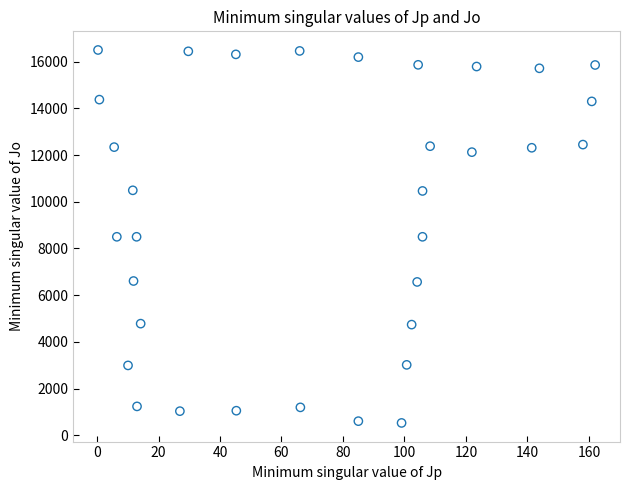

What is the range of X values (max minus min)?

161.7